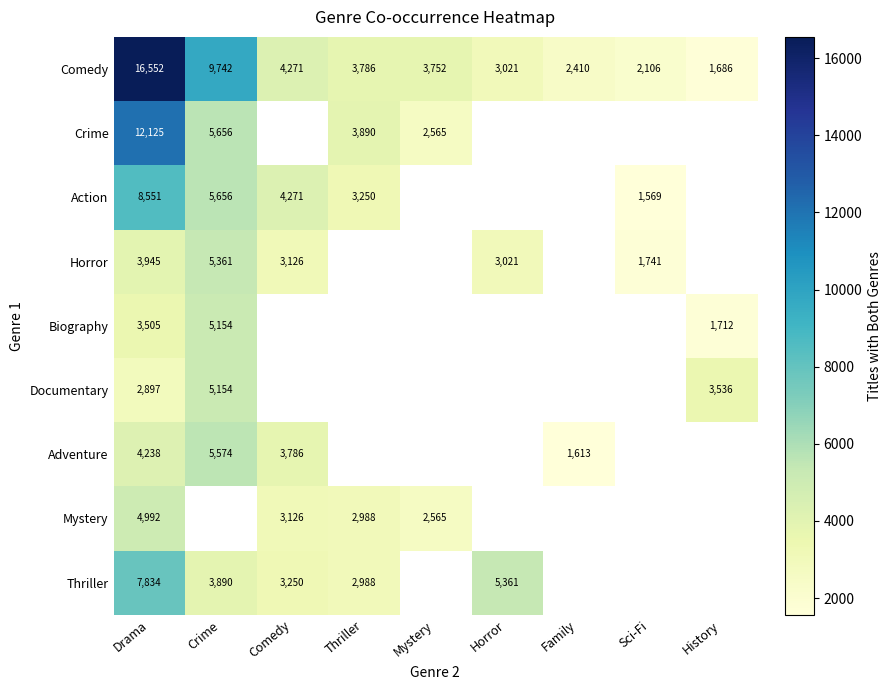

Which has a higher value, Family or Mystery?

Mystery